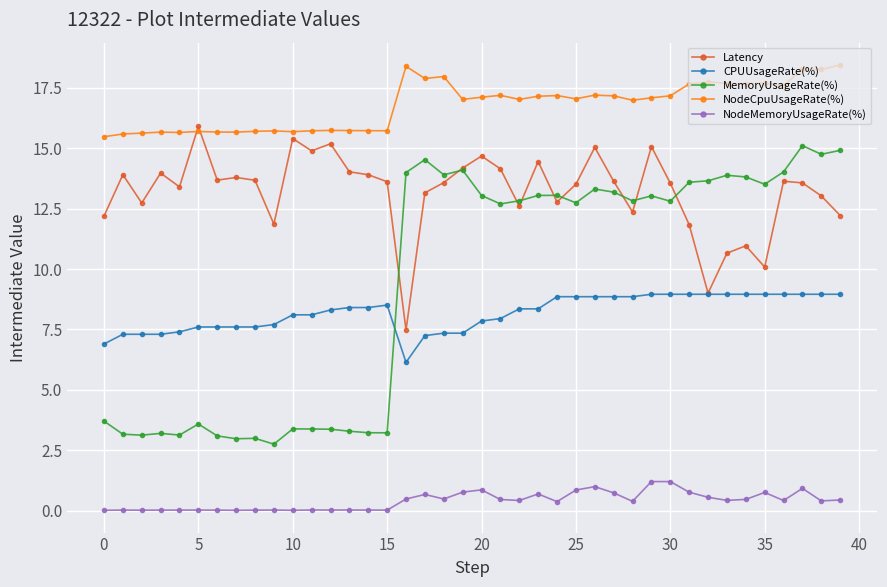

Which series has the largest total across all categories?

NodeCpuUsageRate(%)